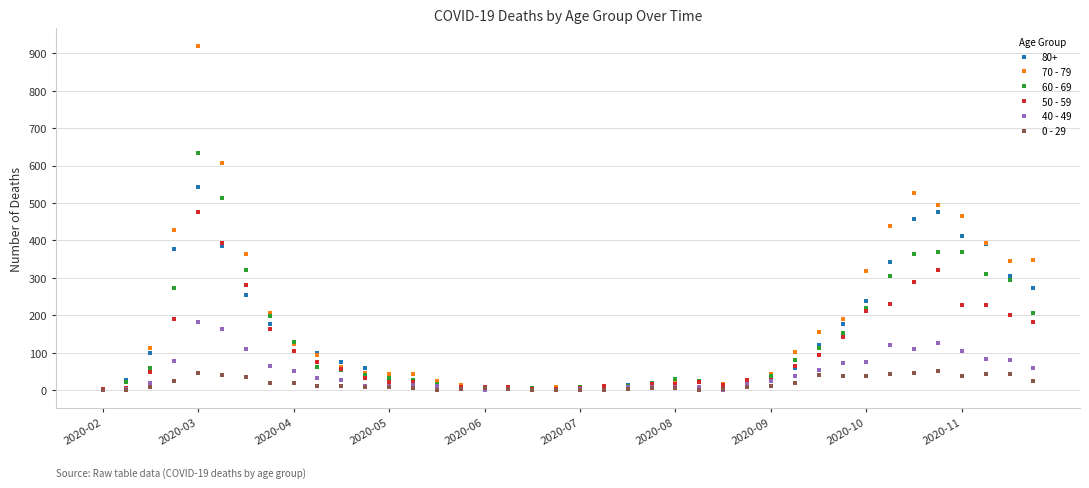

Rank the series by their maximum value, from highest to lowest.

70 - 79, 60 - 69, 80+, 50 - 59, 40 - 49, 0 - 29